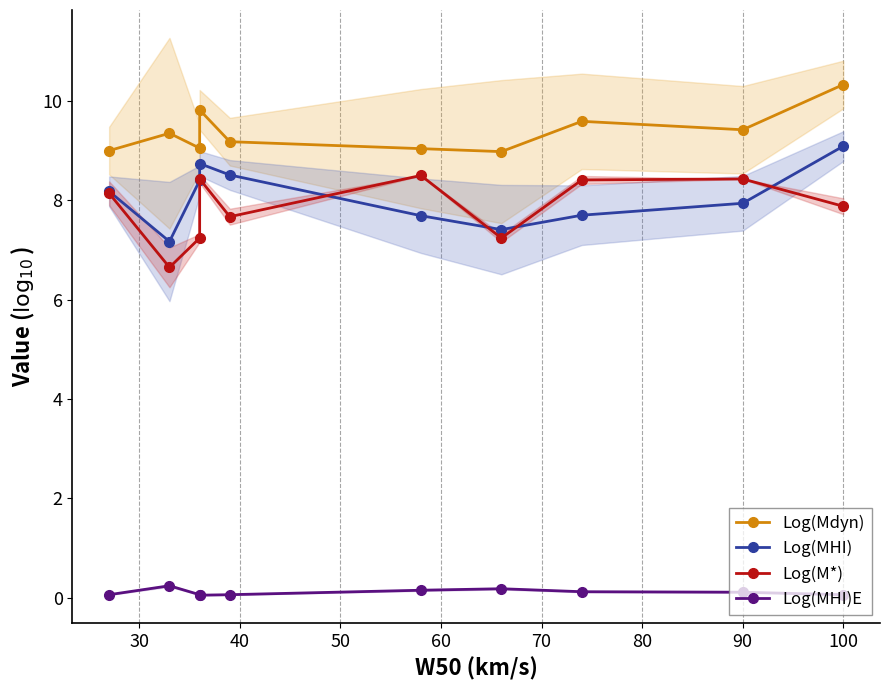

True or false: Log(MHI) has more than 0 points higher than both neighbors.

True